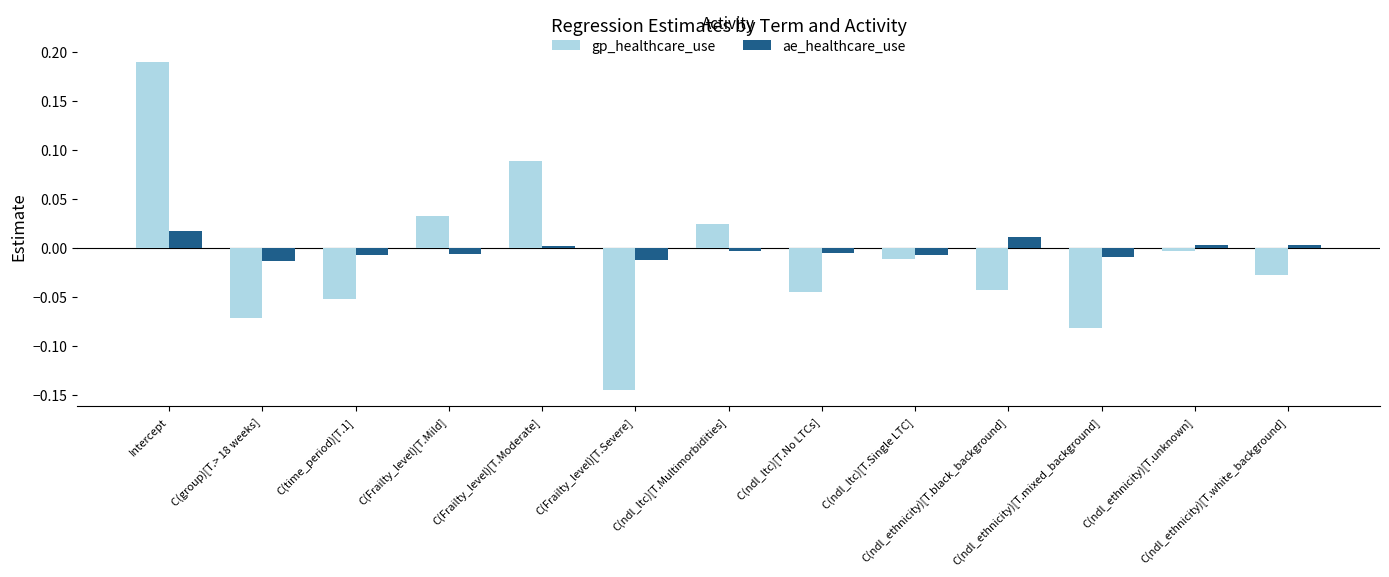

Which series has the widest spread of values?

gp_healthcare_use